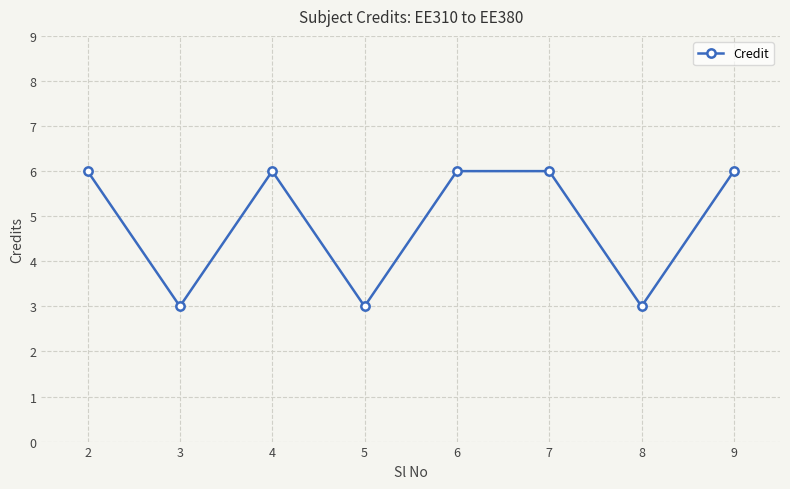

True or false: there are more than 0 points higher than both neighbors.

True